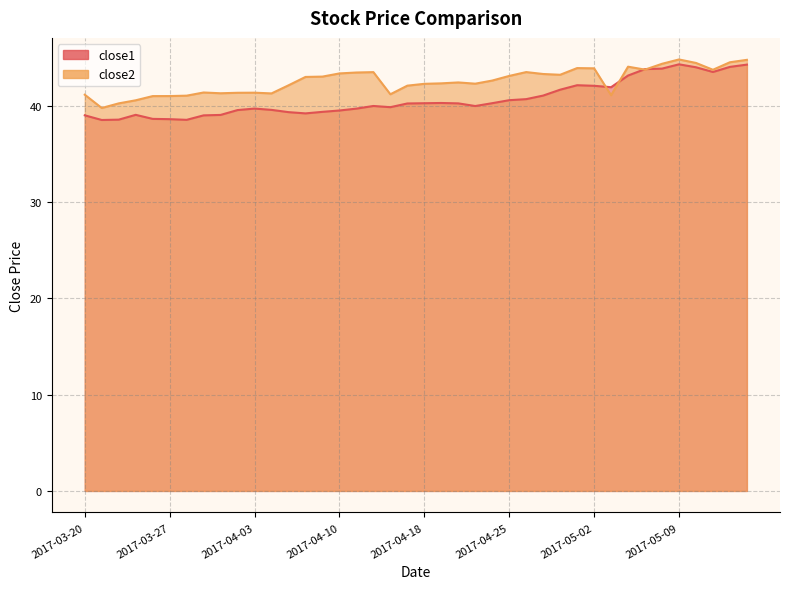

At how many categories does at least one series exceed 43?

18